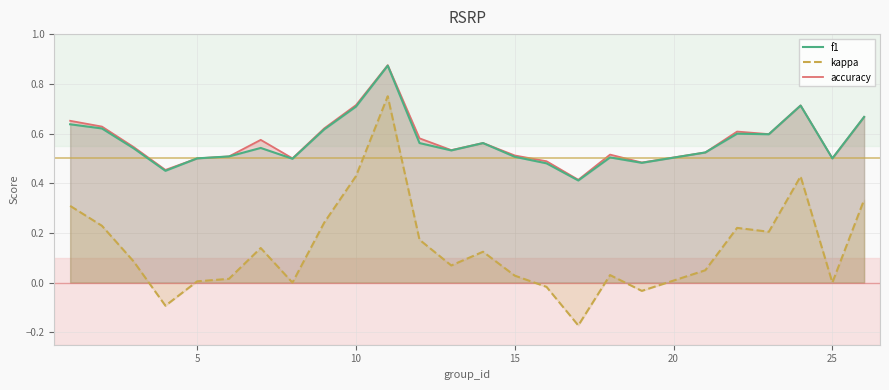

Which series has the largest range (max minus min)?

kappa